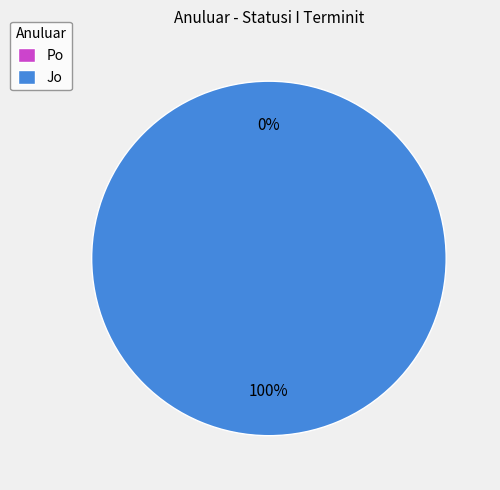

To the nearest percent, what is the combined percentage of Po and Jo?

100%